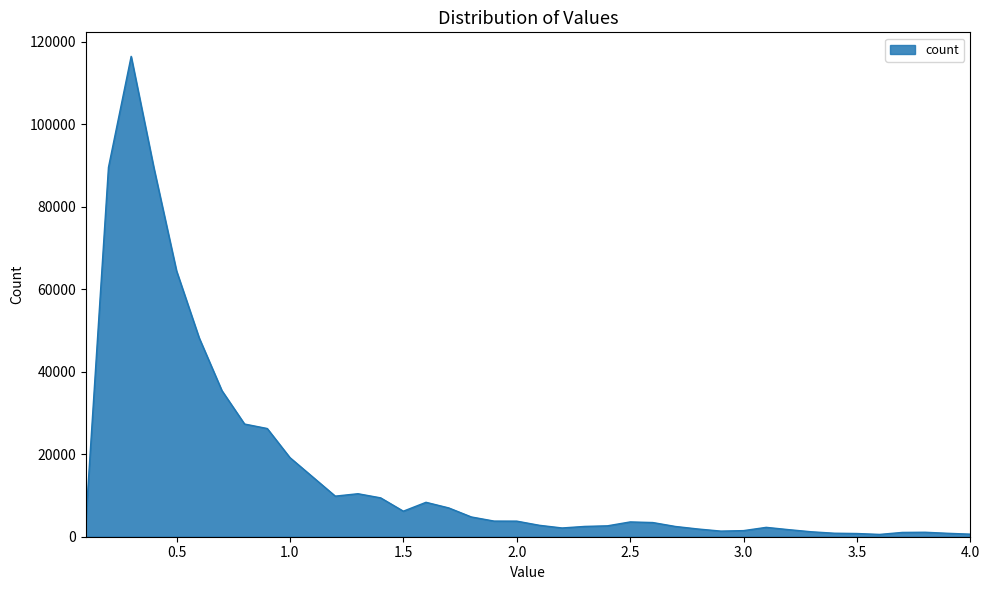

What is the smallest value displayed?

561